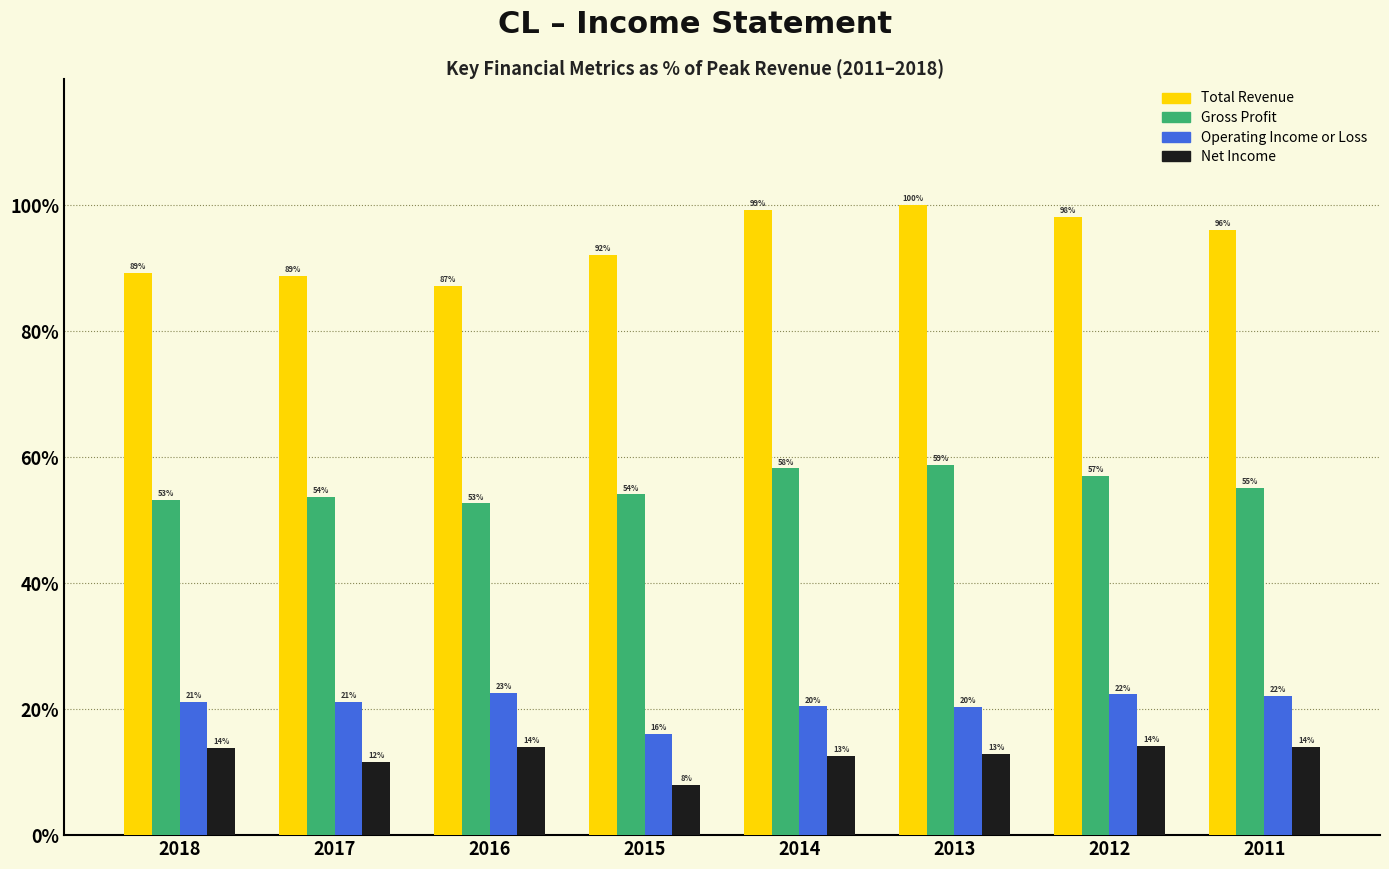

Where is Total Revenue nearest to the value 93?

2015